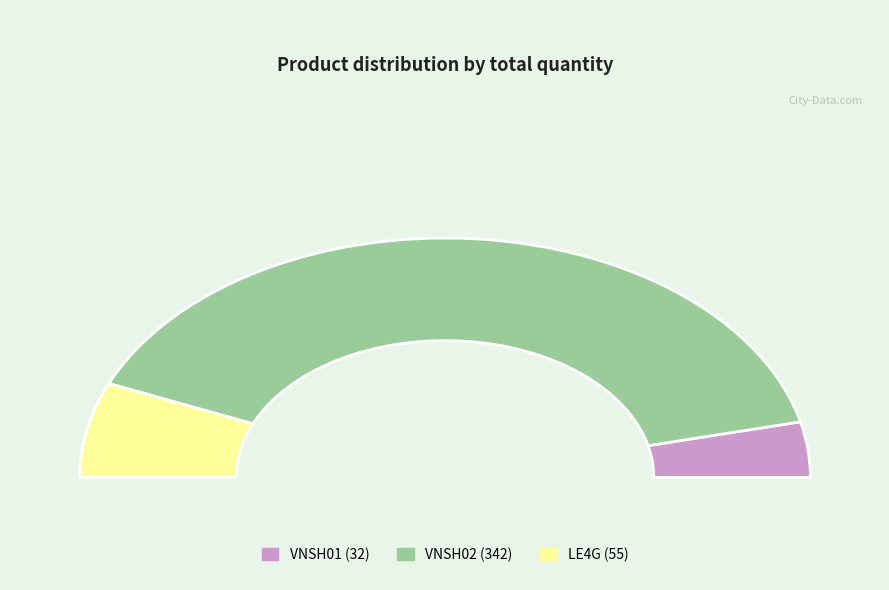

Approximately how many times larger is the value at LE4G compared to VNSH01?

1.7